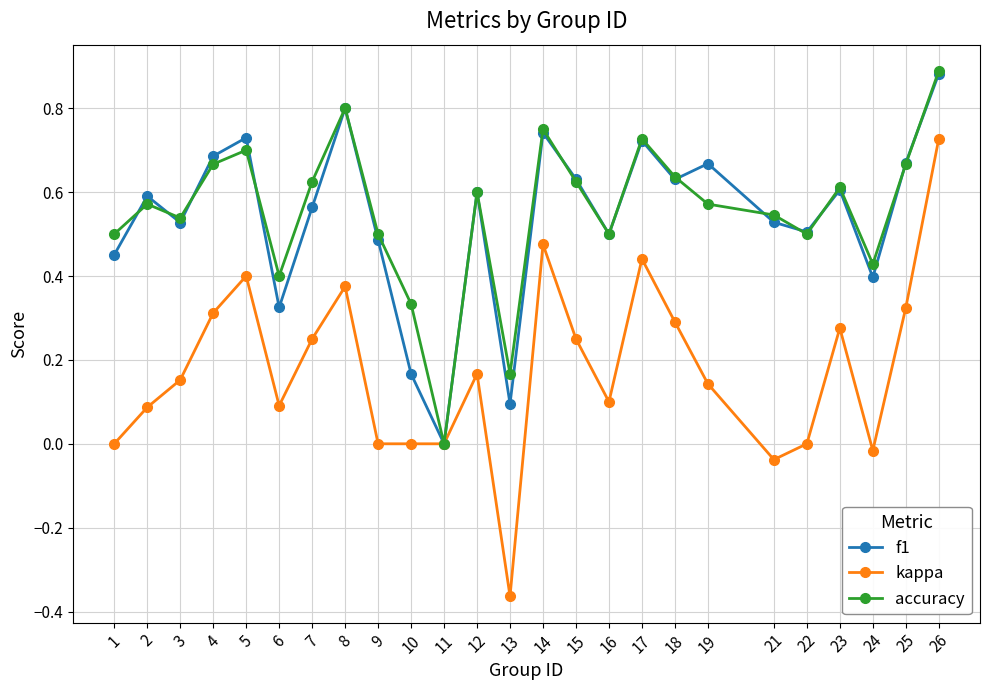

True or false: kappa has more than 2 points higher than both neighbors.

True